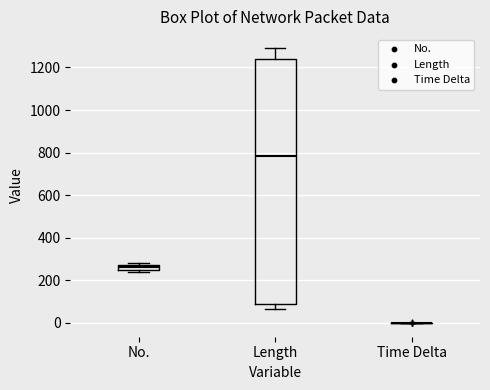

Which box is the tallest, from its lower edge to its upper edge?

Length